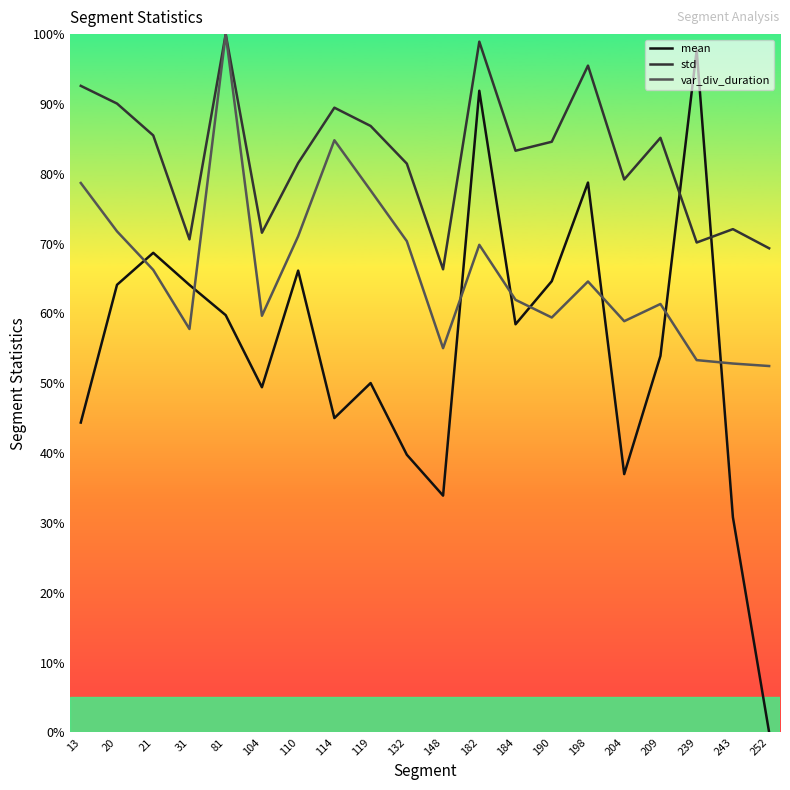

At which category does std reach its first local valley?

31